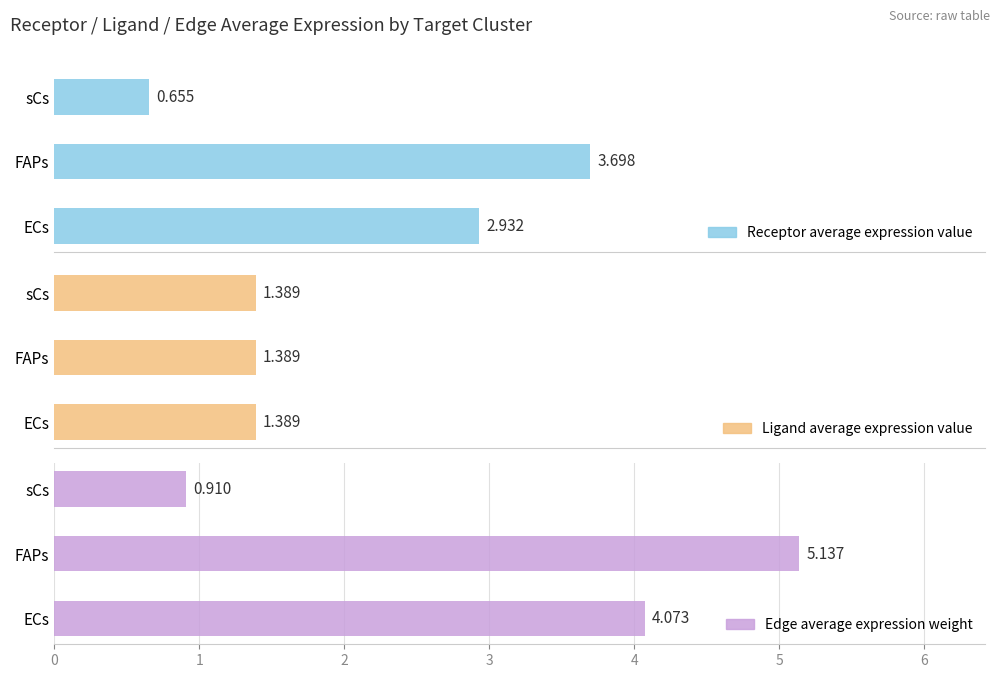

Which series changed the most between 1 and 2?

Edge average expression weight